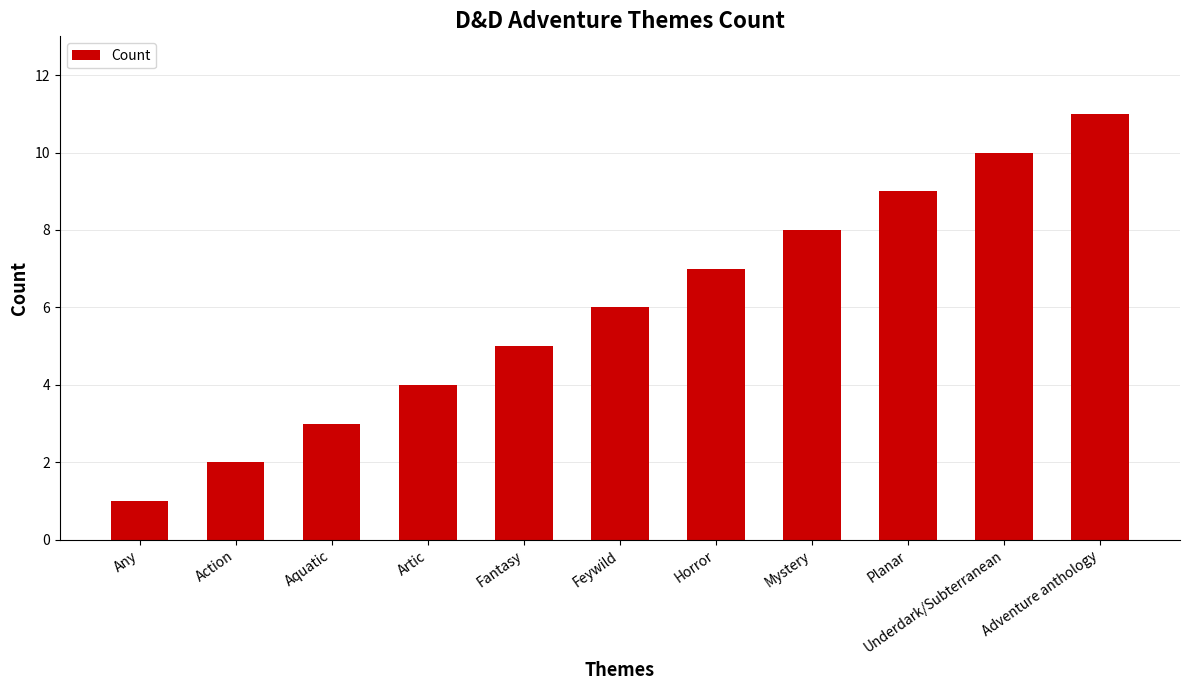

What is the maximum value shown in the chart?

11